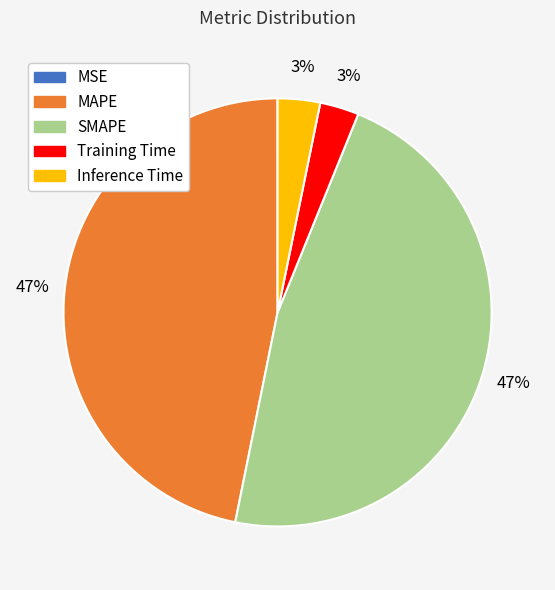

To the nearest percent, what percentage of the pie is Training Time?

3%